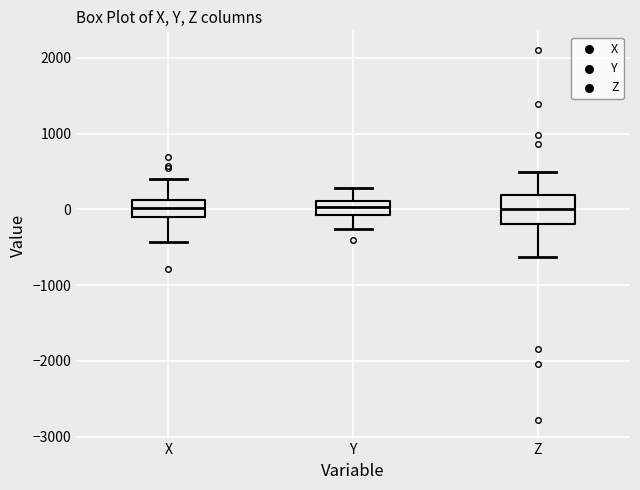

Reading left to right, transcribe this box plot: for each box, give where its median line is, the range the box spans, and where its two whiskers end, as read against the y-axis. The values are not printed on the chart, so give them approximately, as read against the axis.

X: median 0, box -100 to 100, whiskers -400 to 400
Y: median 0, box -100 to 100, whiskers -300 to 300
Z: median 0, box -200 to 200, whiskers -600 to 500